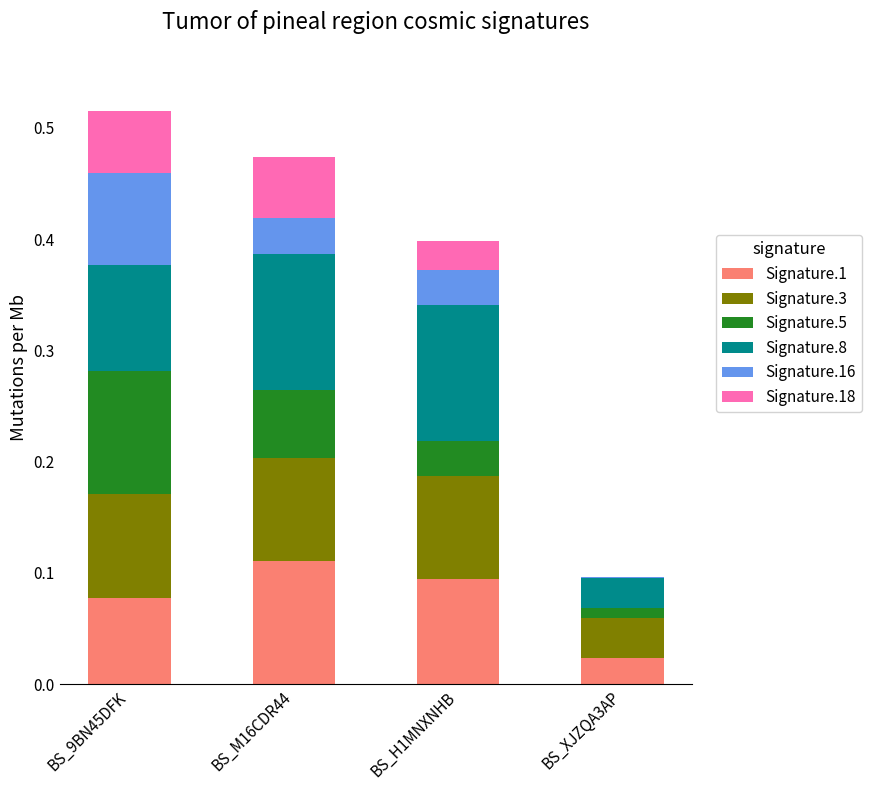

True or false: Signature.3 has a value of 0.1 at BS_9BN45DFK.

True